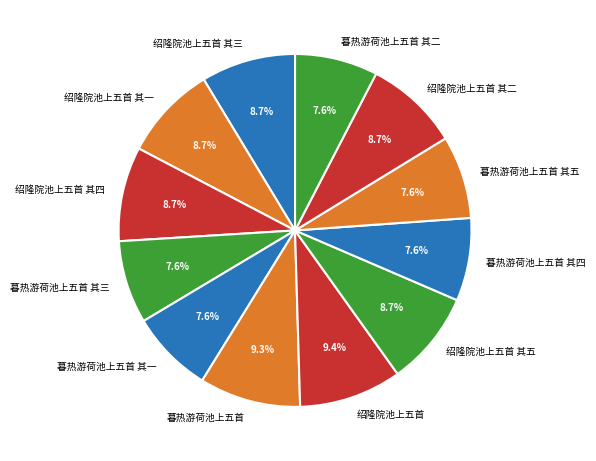

Is there a majority slice in this chart?

No